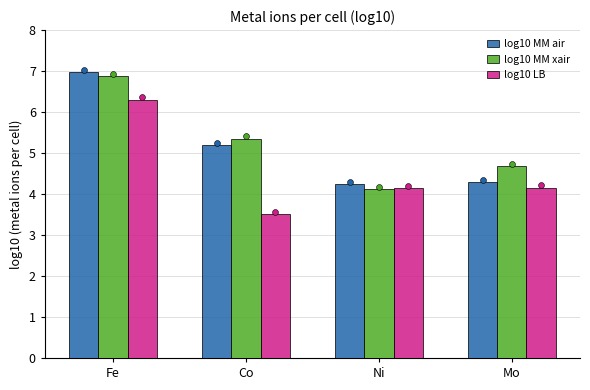

What are all the series names shown in the legend?

log10 MM air, log10 MM xair, log10 LB